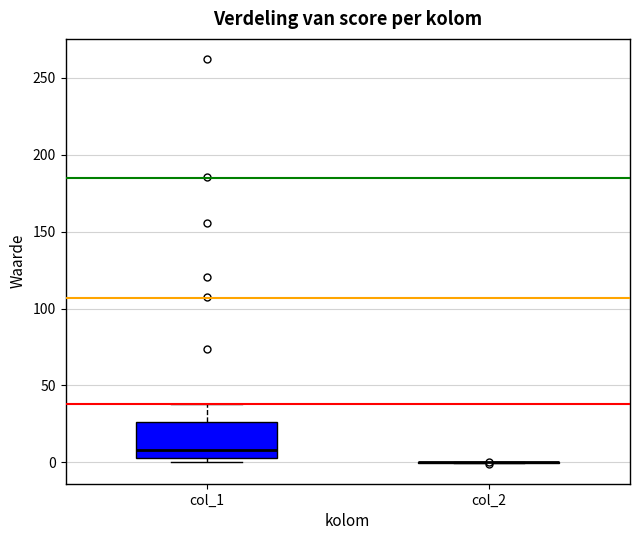

Which box is the tallest, from its lower edge to its upper edge?

col_1